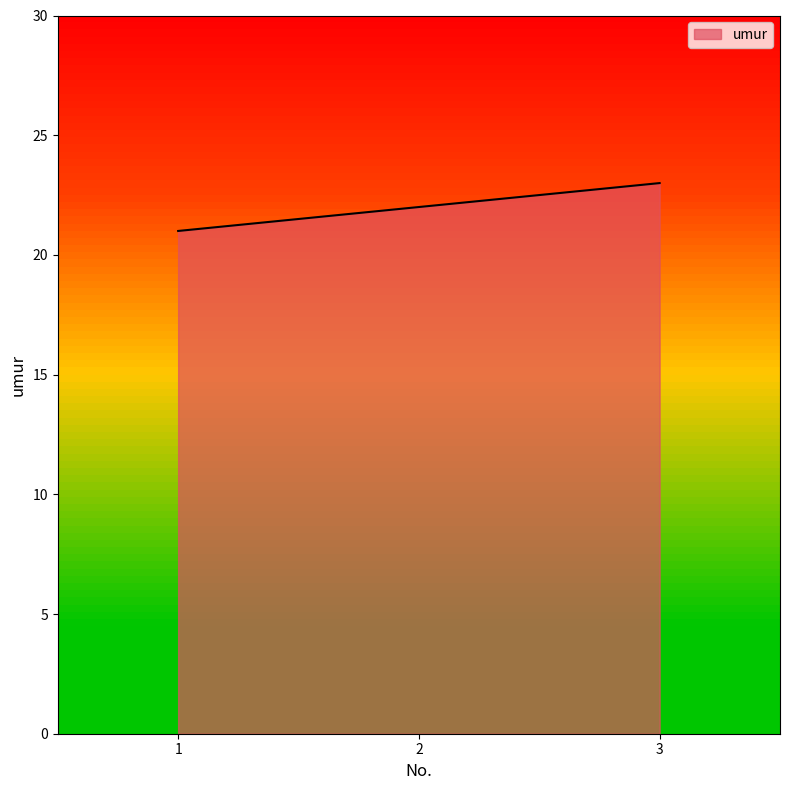

What is the sum of the values at 1 and 2?

43